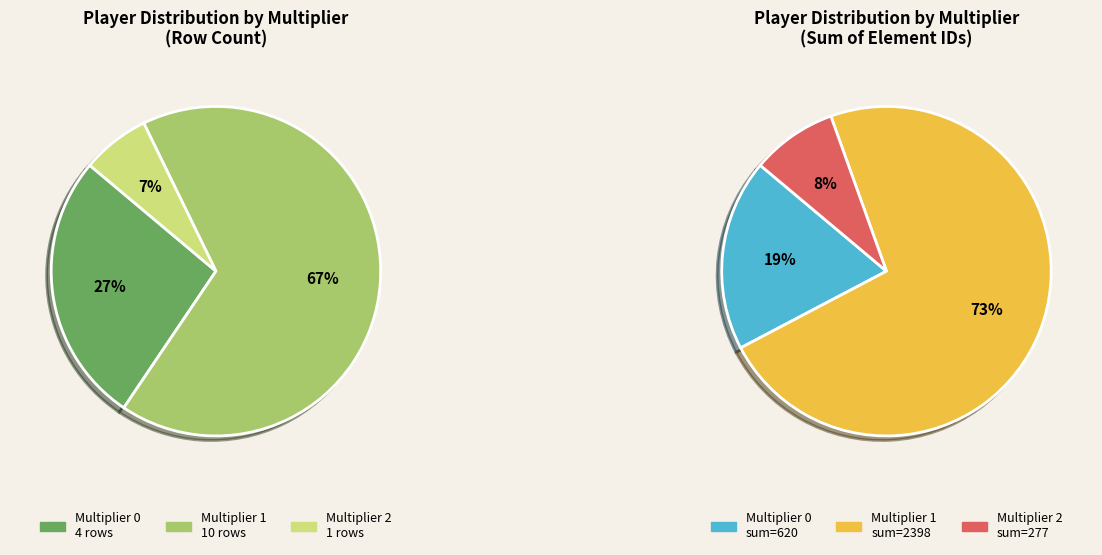

How many segments does this pie chart have?

3